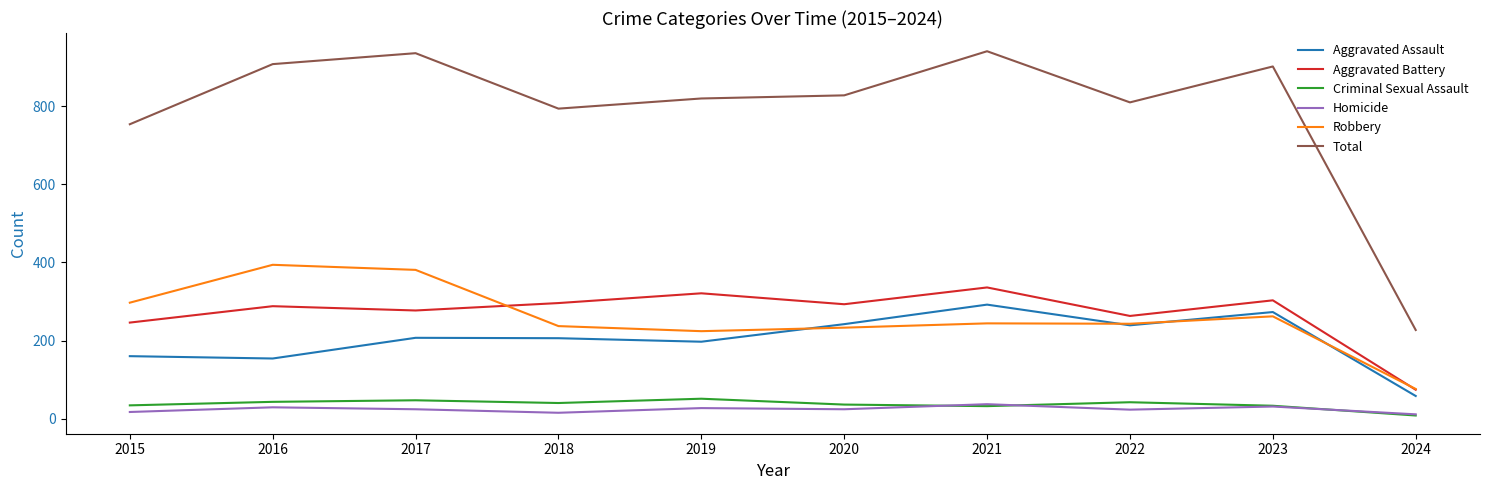

Read the Aggravated Assault value at 2023.

273